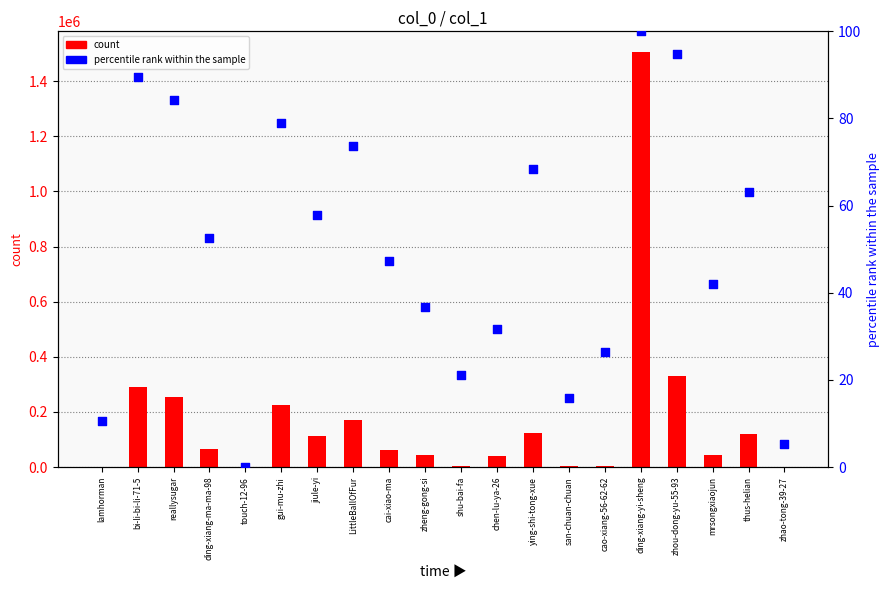

Which series contains the highest Y value?

count